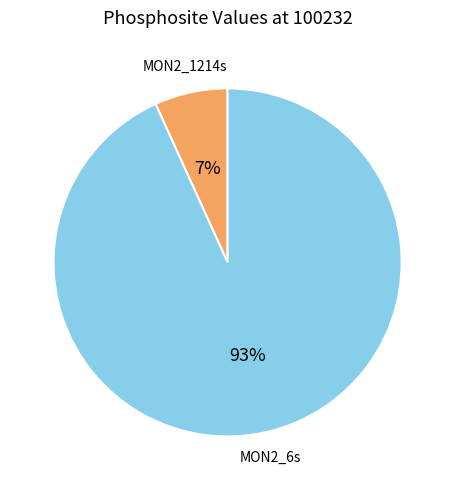

Is the sum of MON2_6s and MON2_1214s greater than half?

Yes